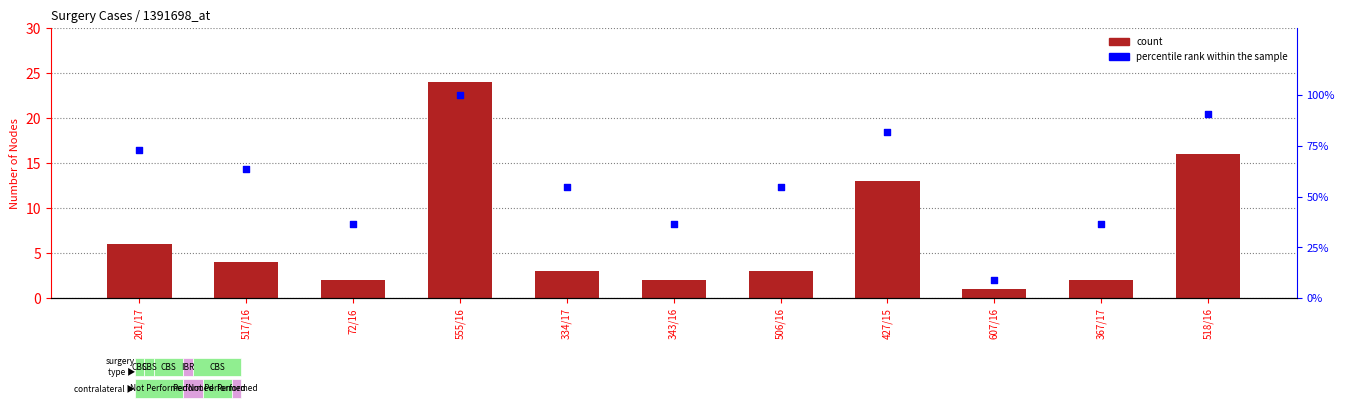

Which series has the widest spread of Y values?

percentile rank within the sample